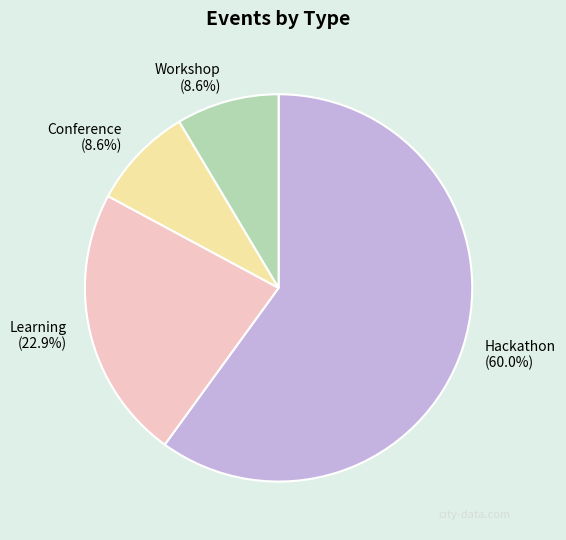

What percentage is the Learning slice, to the nearest percent?

23%